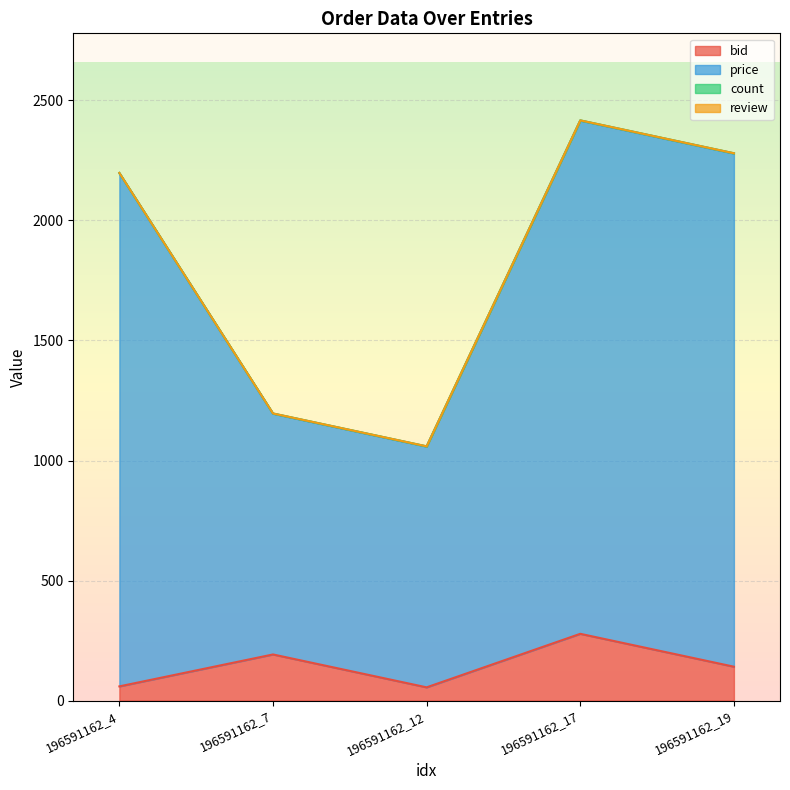

What is the highest value of the bid series?

278